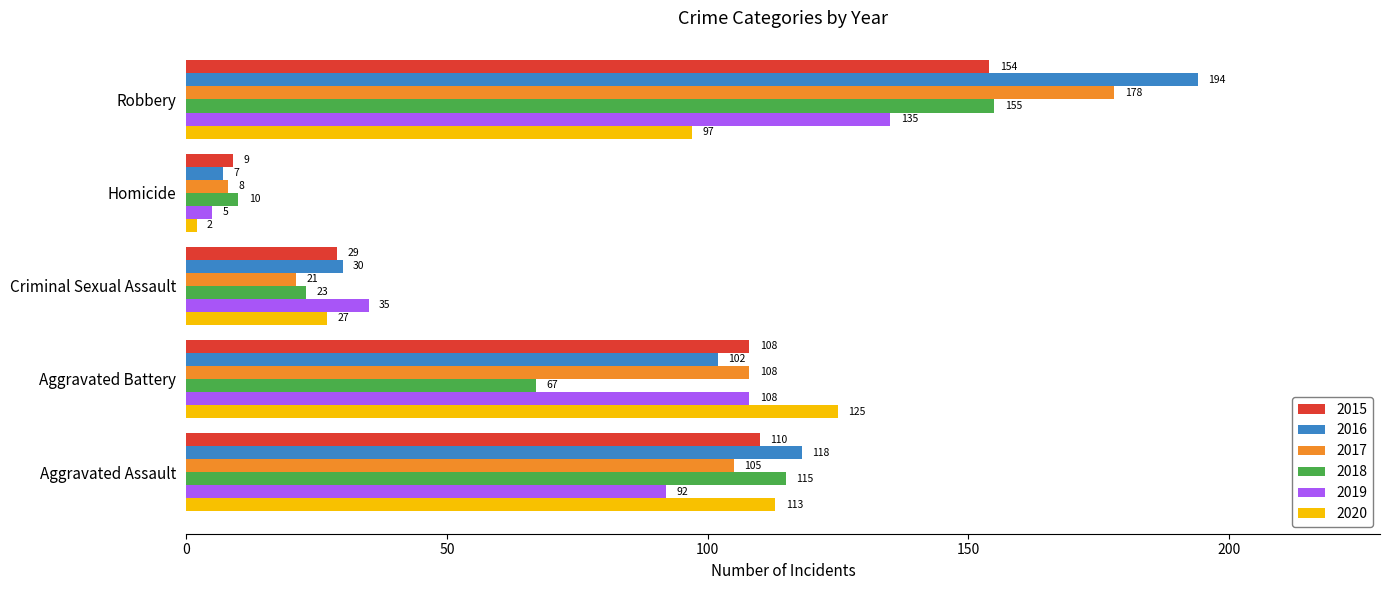

What is the smallest value displayed?

2